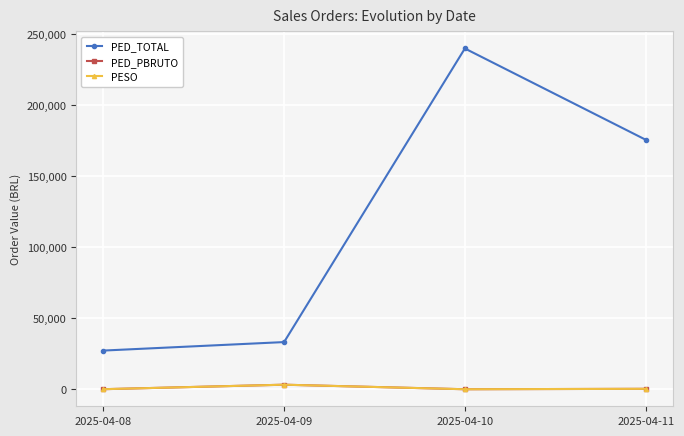

Does the chart have visible grid lines?

Yes